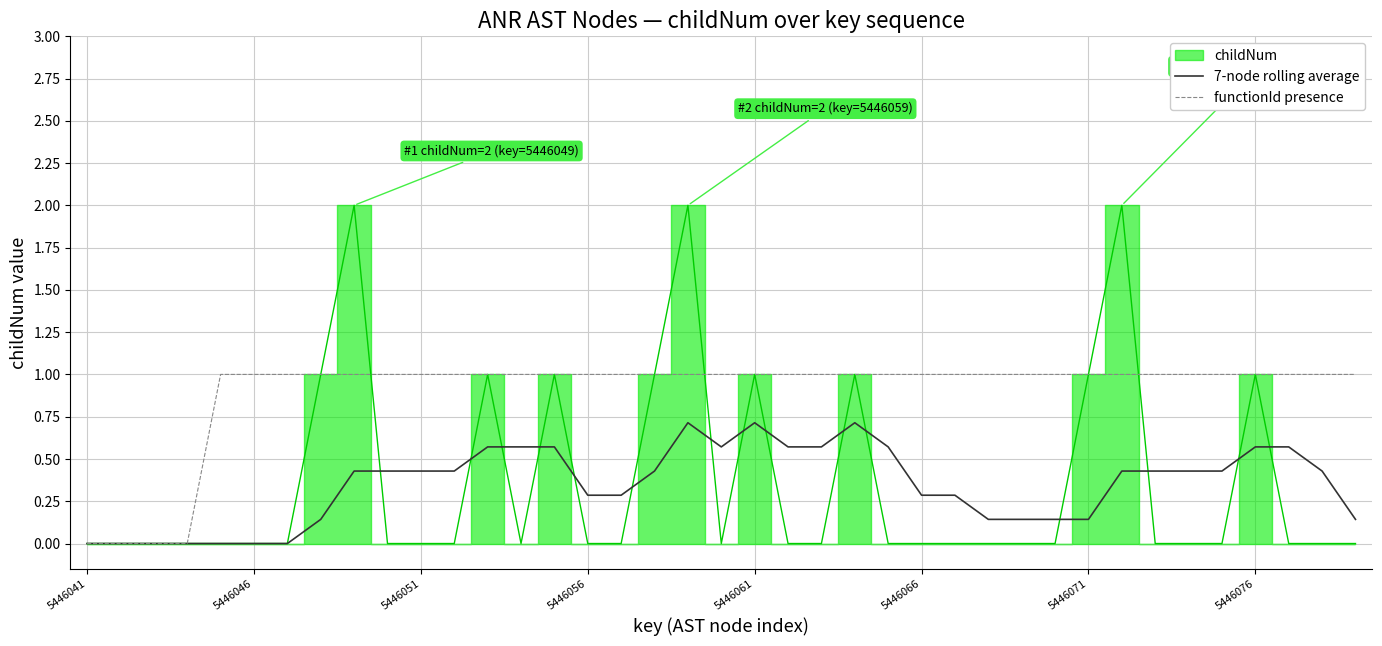

At which category is the sum across all series the highest?

18